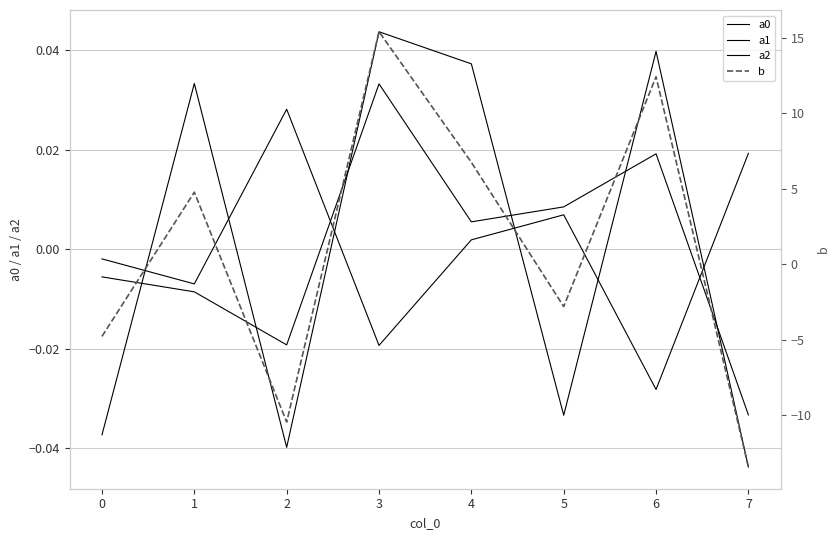

How many data points in a0 are less than 0?

4